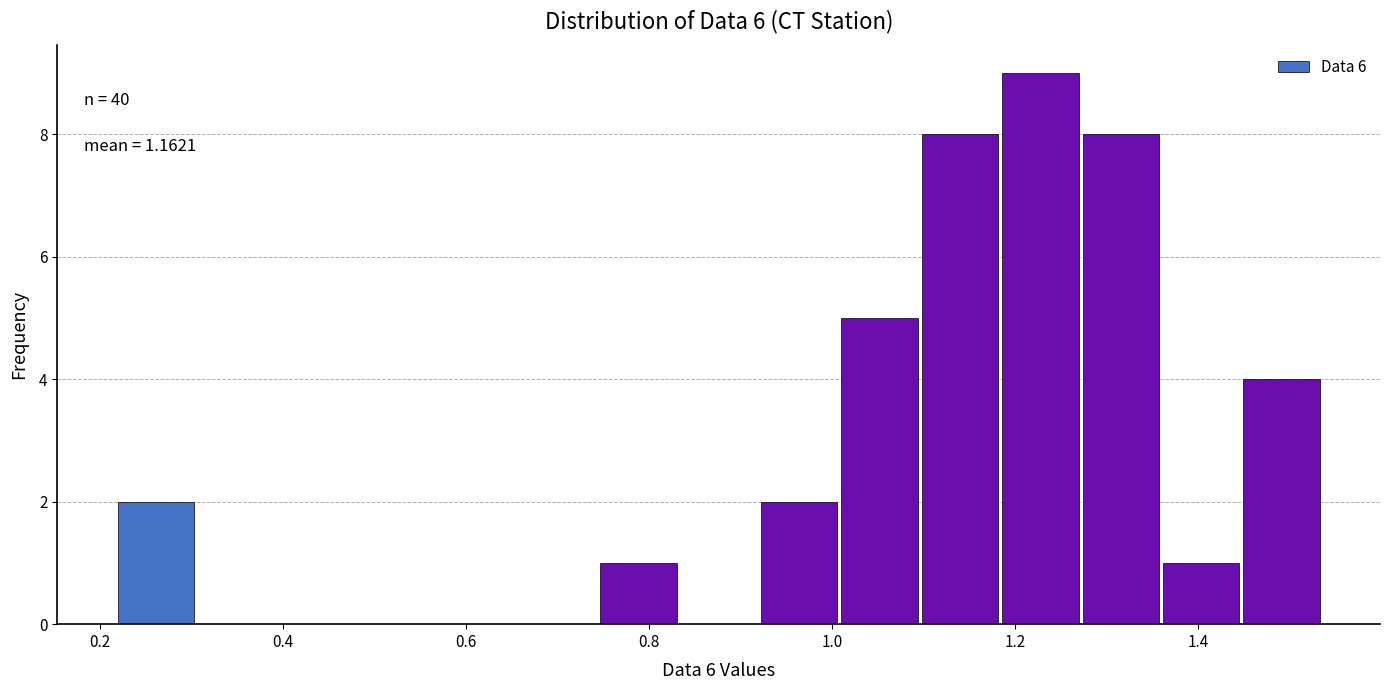

Over which range of the x-axis is the bar tallest?

1.18 to 1.28